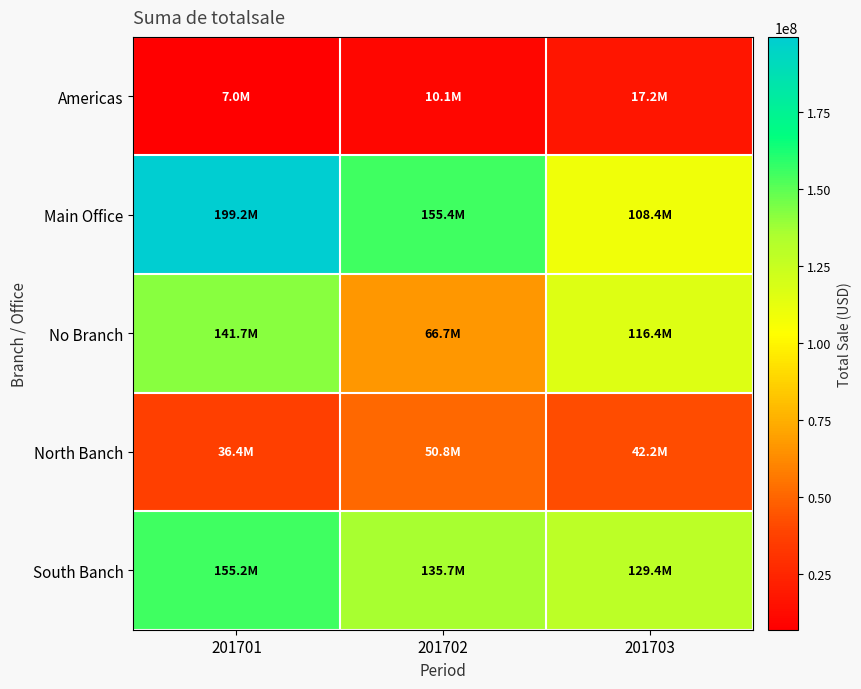

Rank the series at 201703 from highest to lowest value.

South Banch, No Branch, Main Office, North Banch, Americas